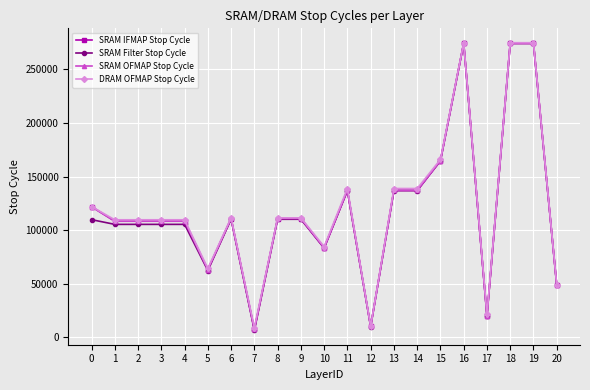

Which series has the largest range (max minus min)?

SRAM Filter Stop Cycle